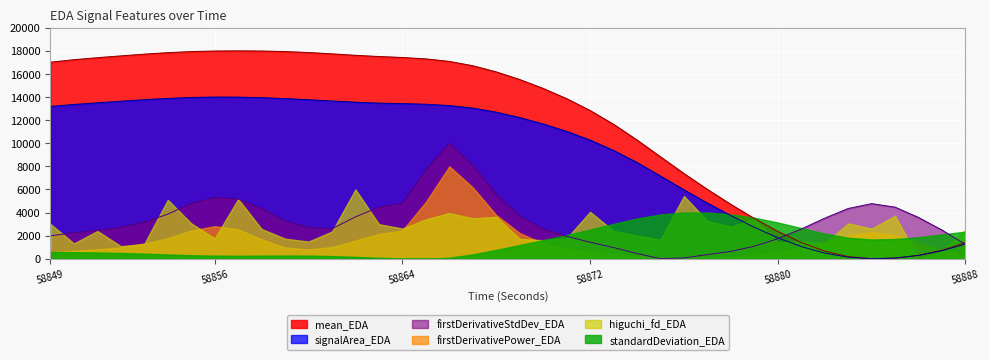

Where do mean_EDA and signalArea_EDA first cross each other?

58885 and 58886